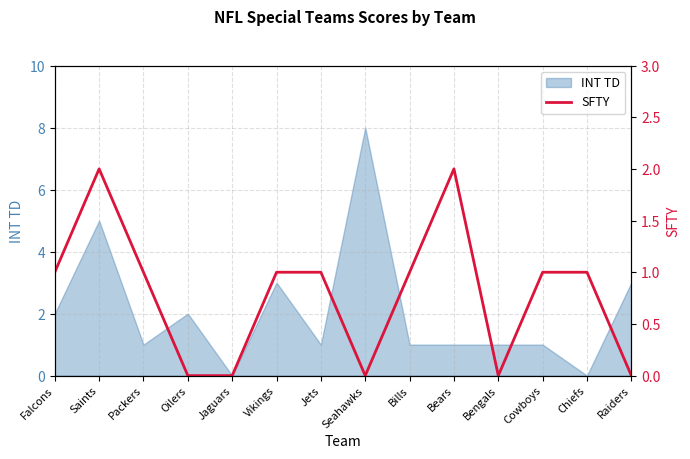

What is the label of the 8th point from the left?

Seahawks